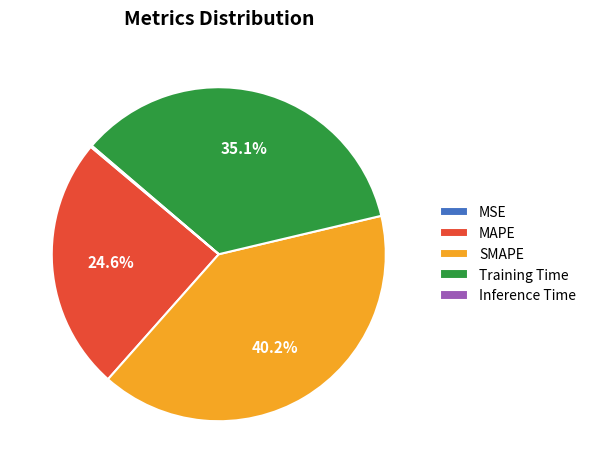

To the nearest percent, what is the difference between the largest and smallest slice percentages?

40%